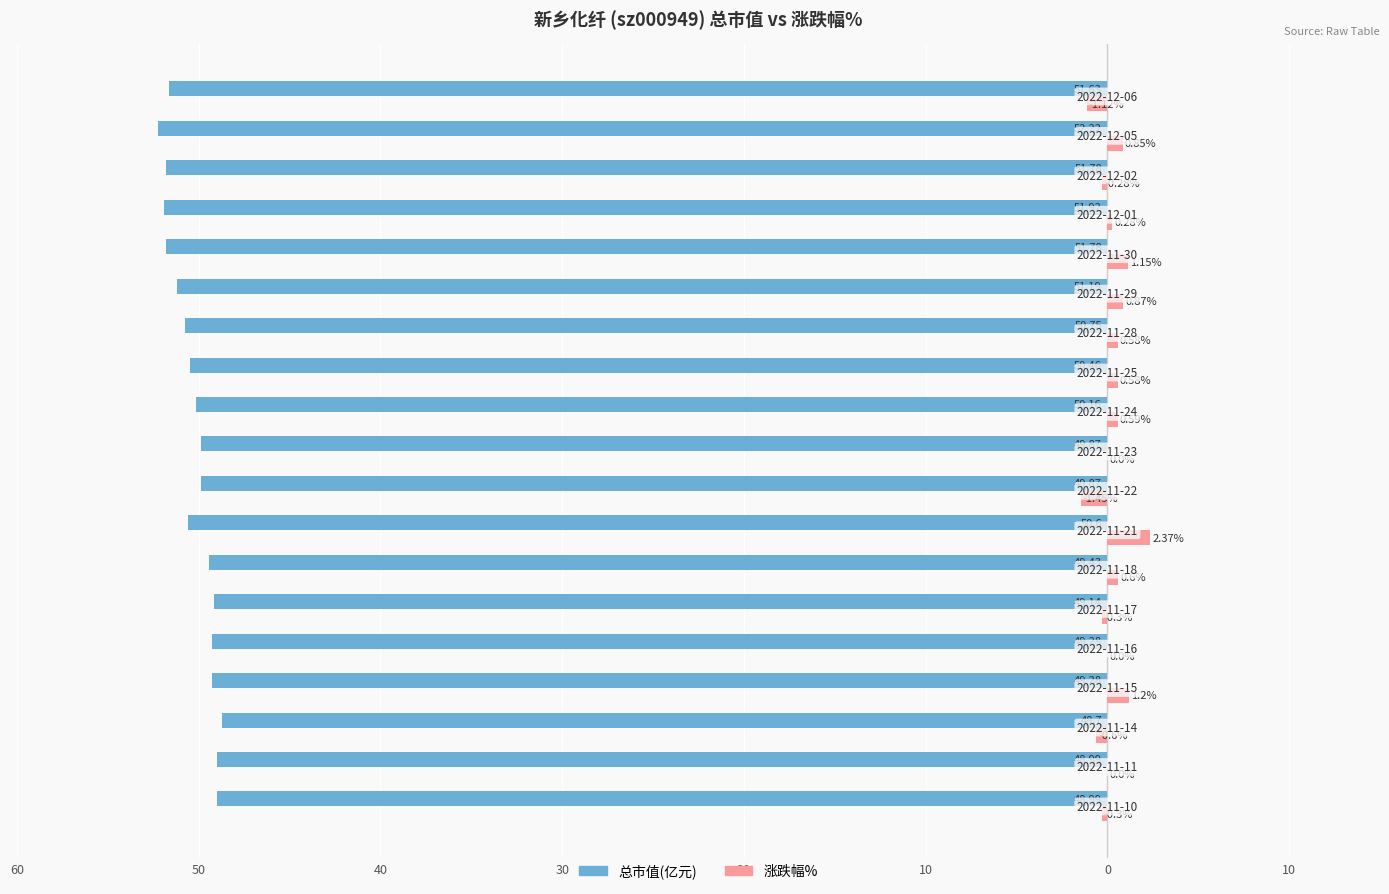

Which series has the largest range (max minus min)?

涨跌幅%